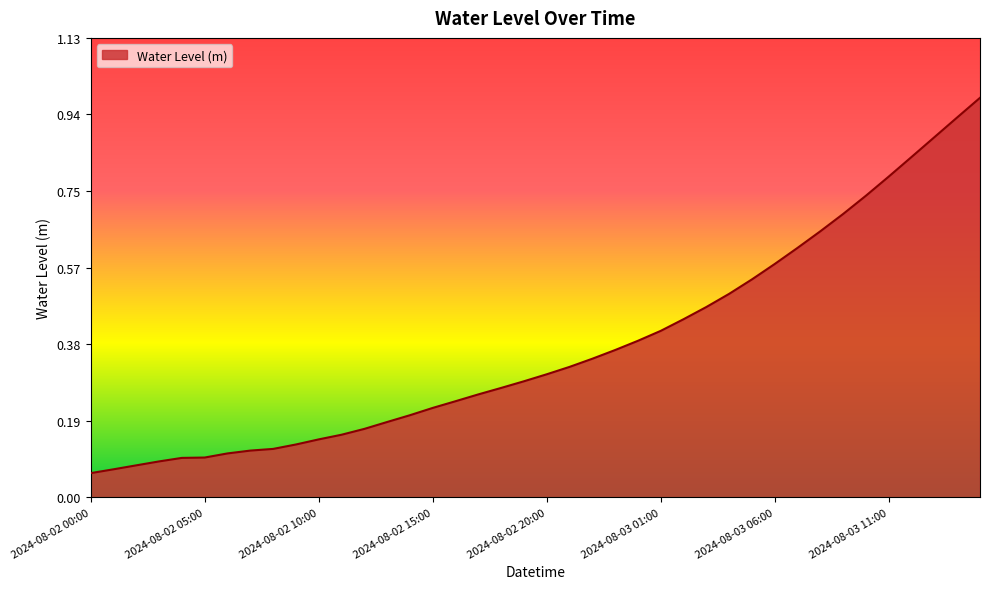

Reading left to right, transcribe all the data shown in this chart.

2024-08-02 00:00=0.1	2024-08-02 01:00=0.1	2024-08-02 02:00=0.1	2024-08-02 03:00=0.1	2024-08-02 04:00=0.1	2024-08-02 05:00=0.1	2024-08-02 06:00=0.1	2024-08-02 07:00=0.1	2024-08-02 08:00=0.1	2024-08-02 09:00=0.1	2024-08-02 10:00=0.1	2024-08-02 11:00=0.2	2024-08-02 12:00=0.2	2024-08-02 13:00=0.2	2024-08-02 14:00=0.2	2024-08-02 15:00=0.2	2024-08-02 16:00=0.2	2024-08-02 17:00=0.3	2024-08-02 18:00=0.3	2024-08-02 19:00=0.3	2024-08-02 20:00=0.3	2024-08-02 21:00=0.3	2024-08-02 22:00=0.3	2024-08-02 23:00=0.4	2024-08-03 00:00=0.4	2024-08-03 01:00=0.4	2024-08-03 02:00=0.4	2024-08-03 03:00=0.5	2024-08-03 04:00=0.5	2024-08-03 05:00=0.5	2024-08-03 06:00=0.6	2024-08-03 07:00=0.6	2024-08-03 08:00=0.7	2024-08-03 09:00=0.7	2024-08-03 10:00=0.7	2024-08-03 11:00=0.8	2024-08-03 12:00=0.8	2024-08-03 13:00=0.9	2024-08-03 14:00=0.9	2024-08-03 15:00=1.0